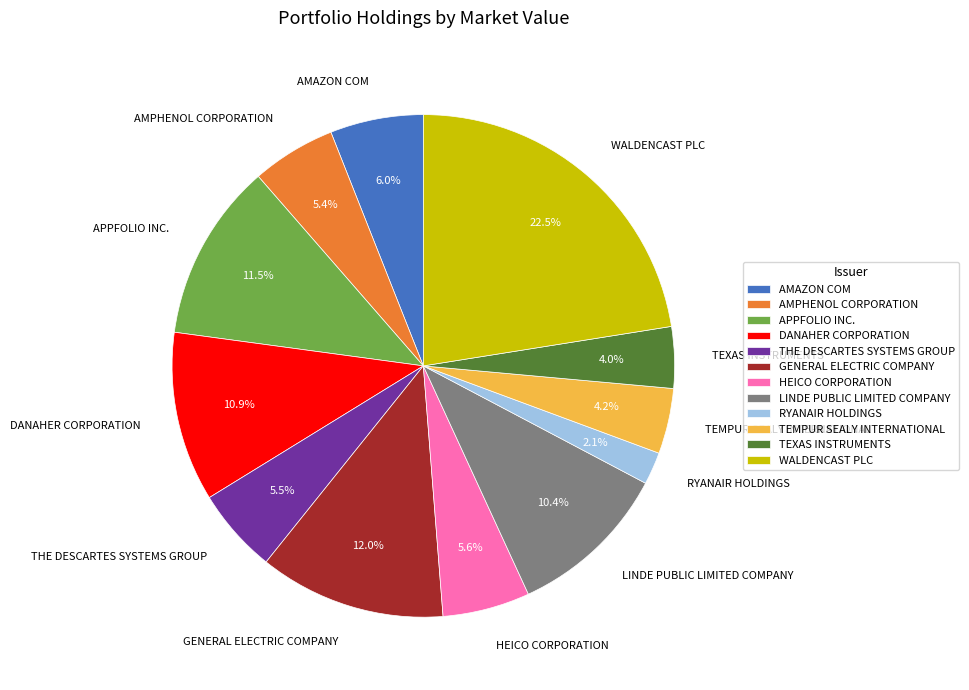

Does THE DESCARTES SYSTEMS GROUP represent more than half of the total?

No